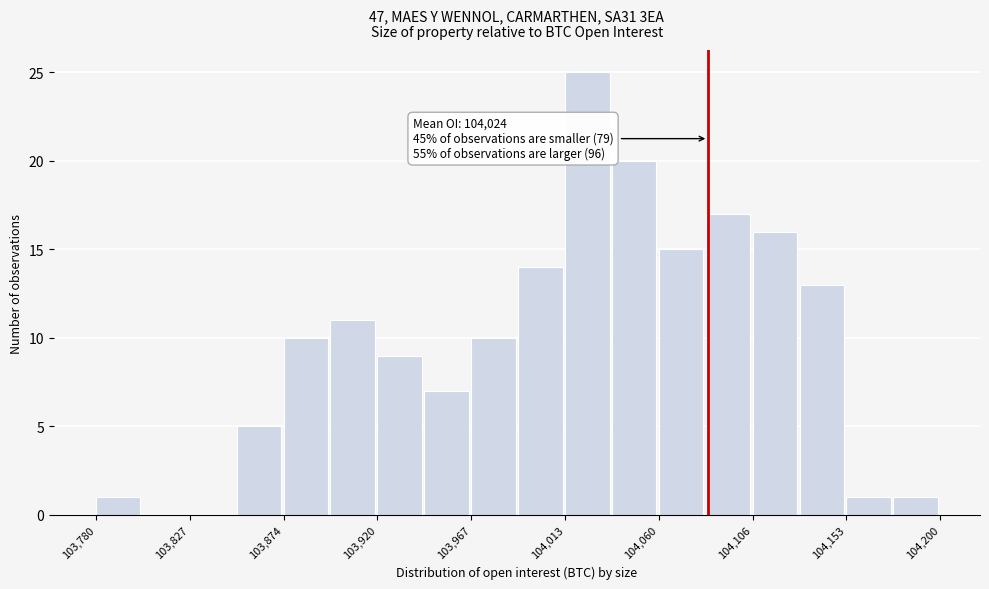

Over which range of the x-axis is the bar tallest?

104015 to 104035